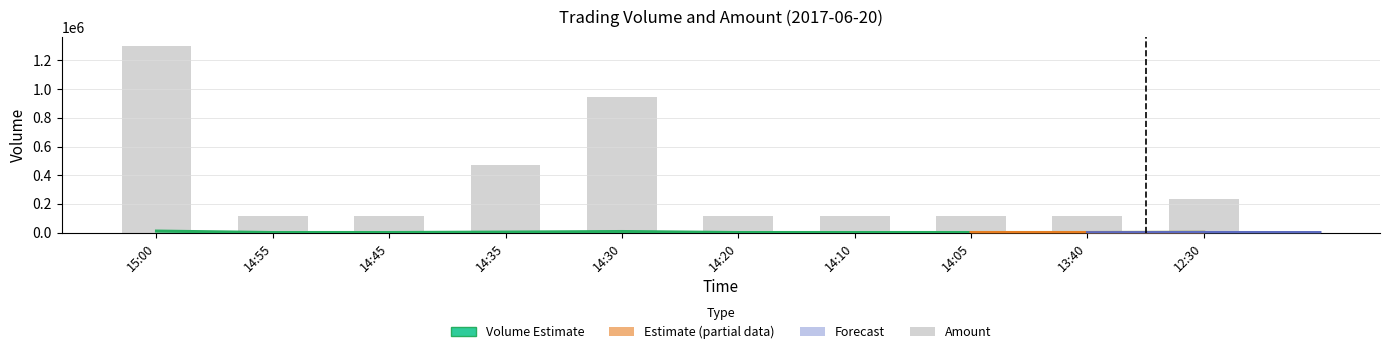

At which label is Amount closest to 708000?

14:35